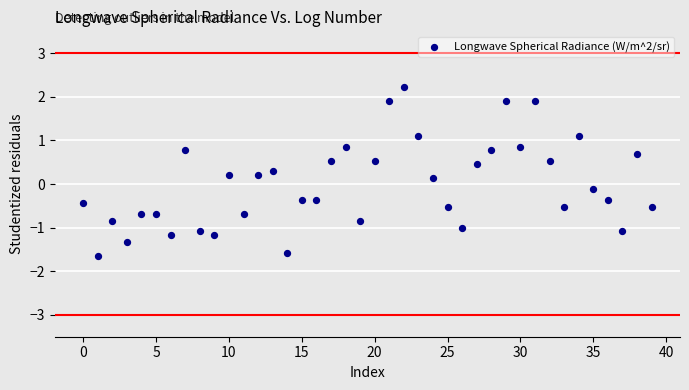

What is the range of Y values (max minus min)?

3.9